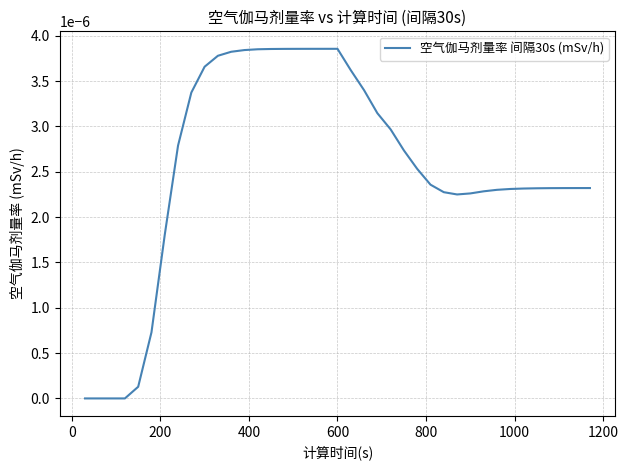

At which category does the data reach its first local peak?

600